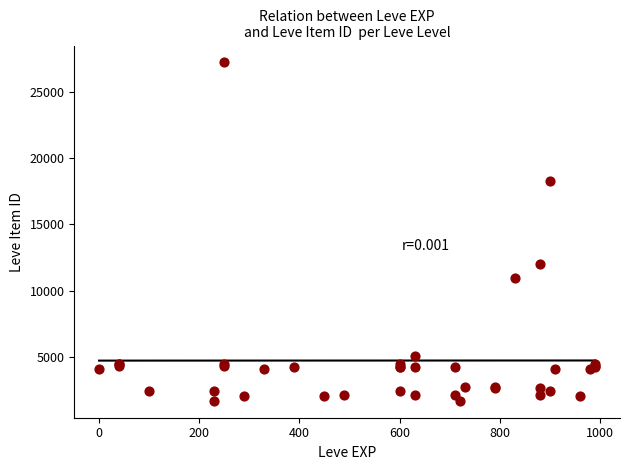

What Y value in the scatter plot is closest to 14448?

12018